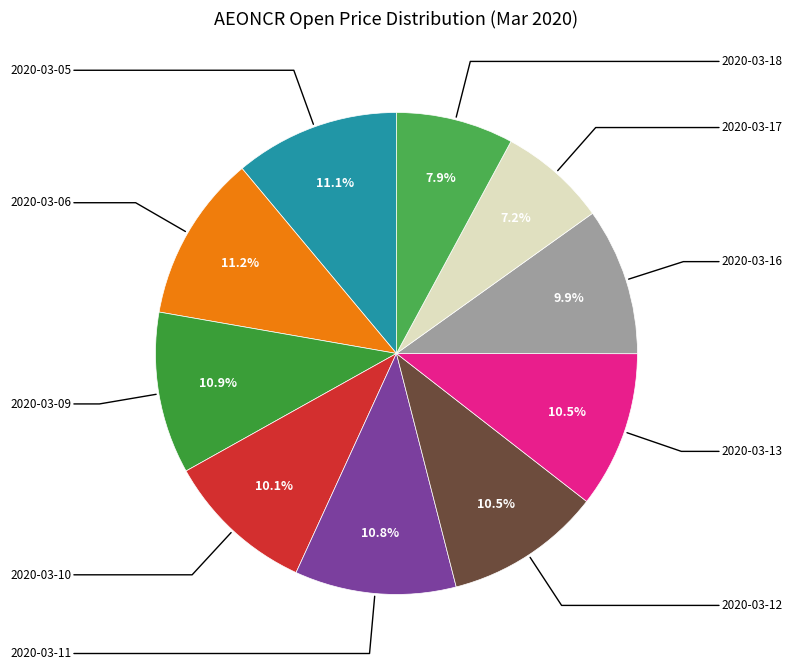

What is the largest slice in the pie chart?

2020-03-06